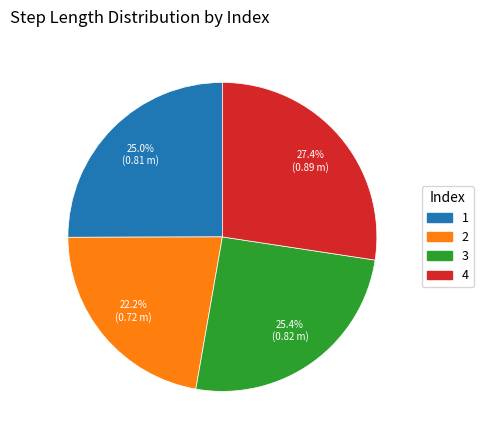

Between 1 and 4, which is larger?

4